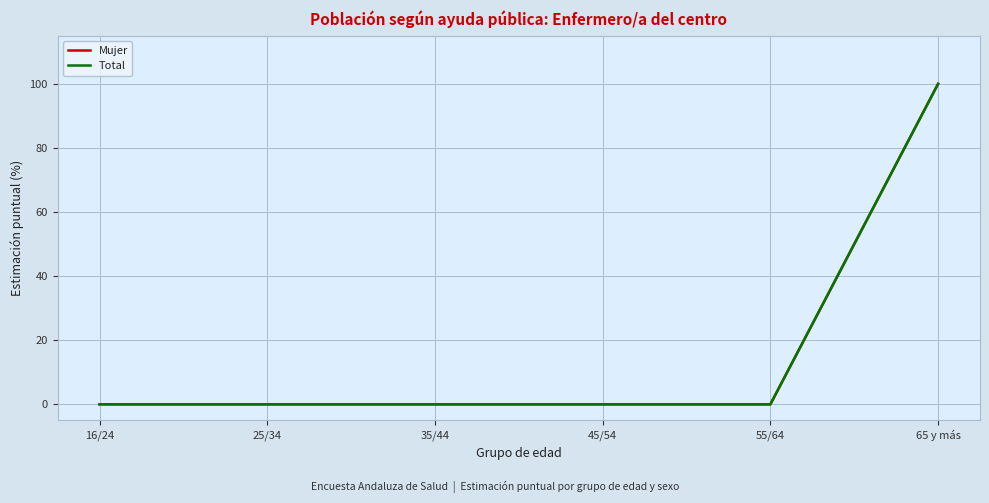

Is this an area chart (filled region under the line)?

No